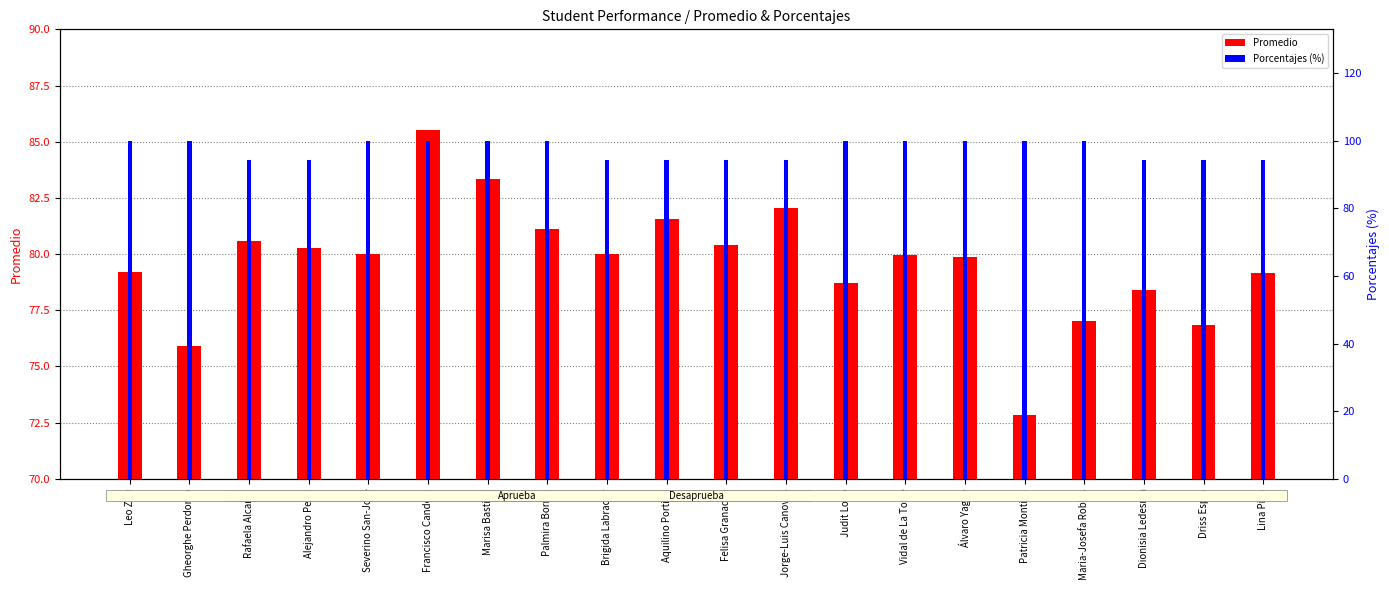

What is the spread (max minus min) of values at Brigida Labrador?

14.4